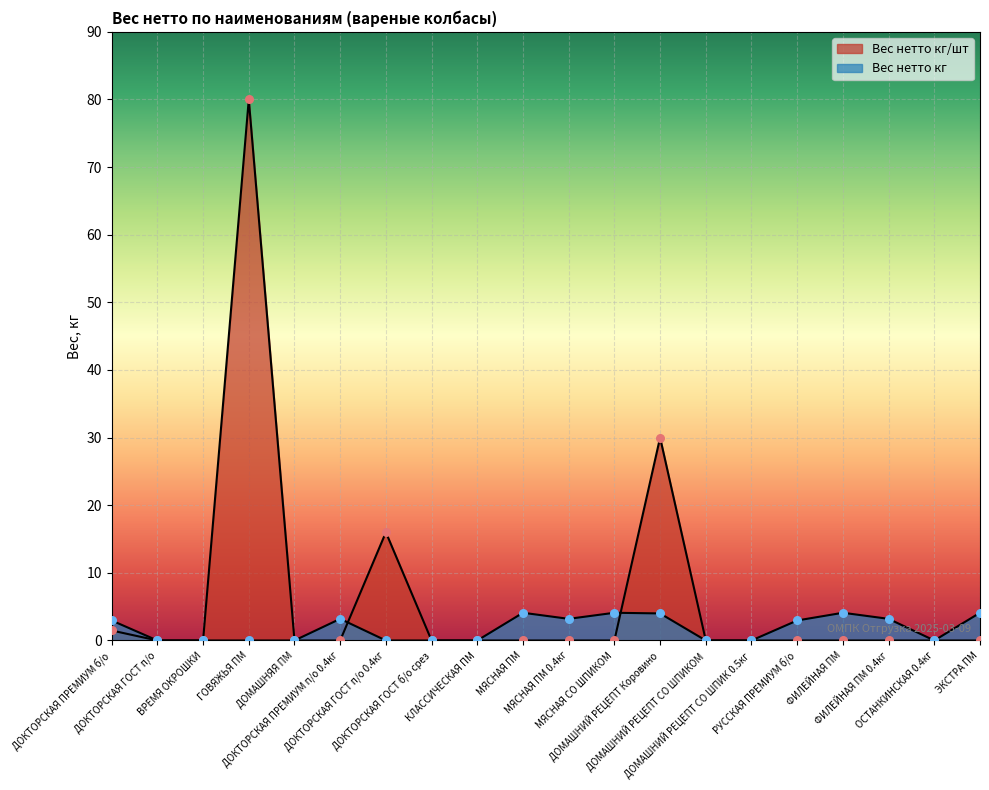

At which category is the sum across all series the highest?

ГОВЯЖЬЯ ПМ